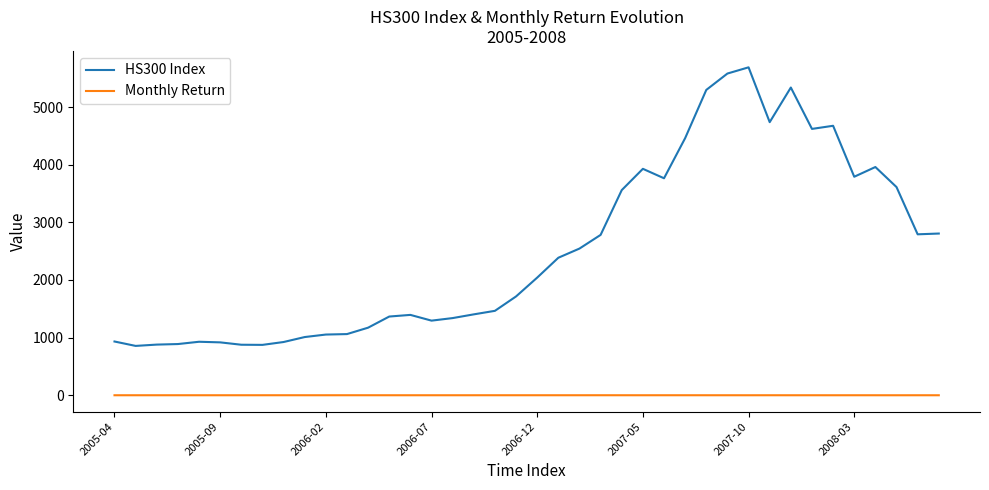

List the series in order of their overall mean, lowest first.

Monthly Return, HS300 Index